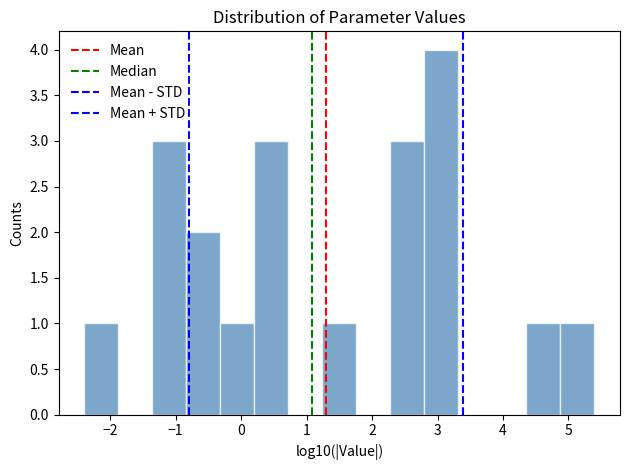

How tall is the bar that spans 4.4 to 4.9 on the x-axis? Neither the bar edges nor the heights are printed on the chart, so give them approximately, as read against the axes.

1